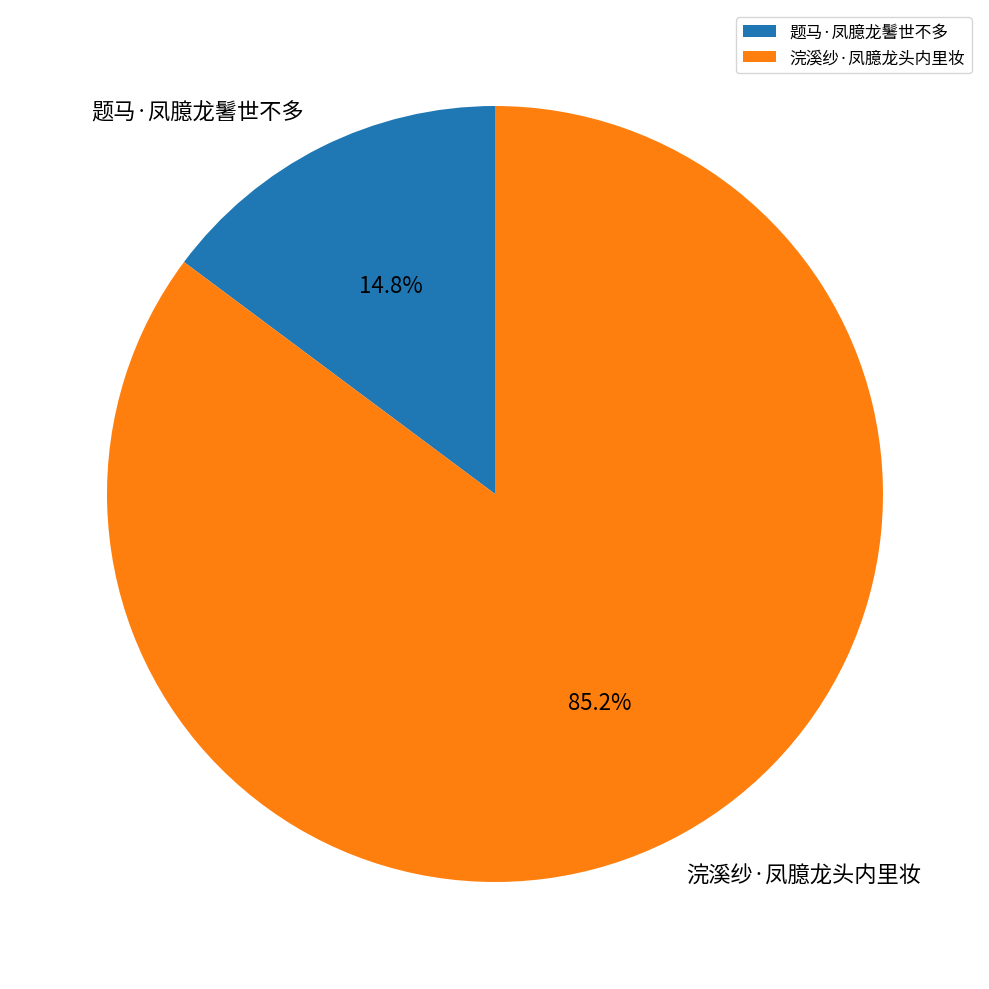

The 浣溪纱·凤臆龙头内里妆 slice represents 85% of the pie. True or false?

True